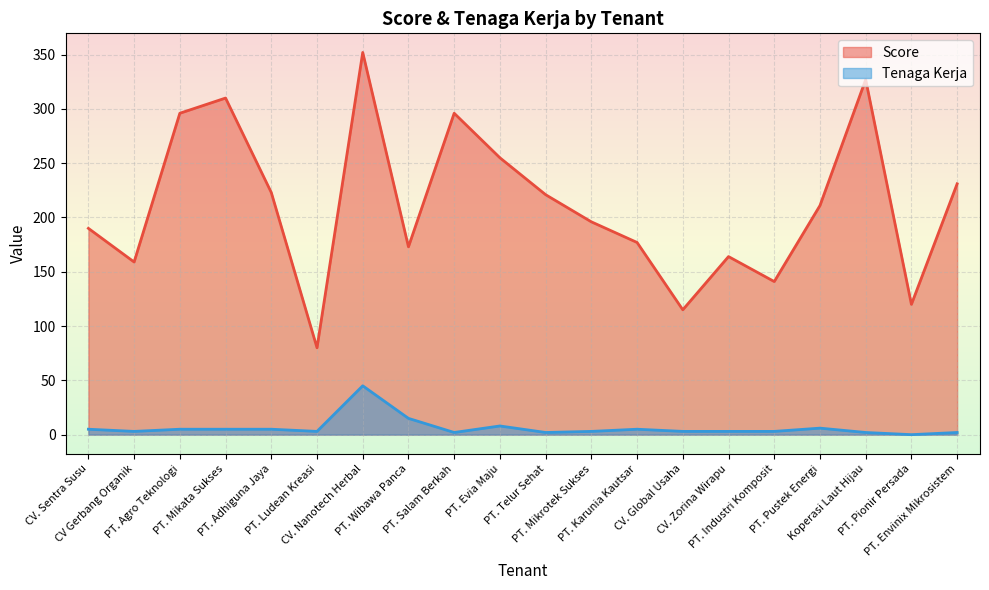

At how many categories does at least one series exceed 173?

13